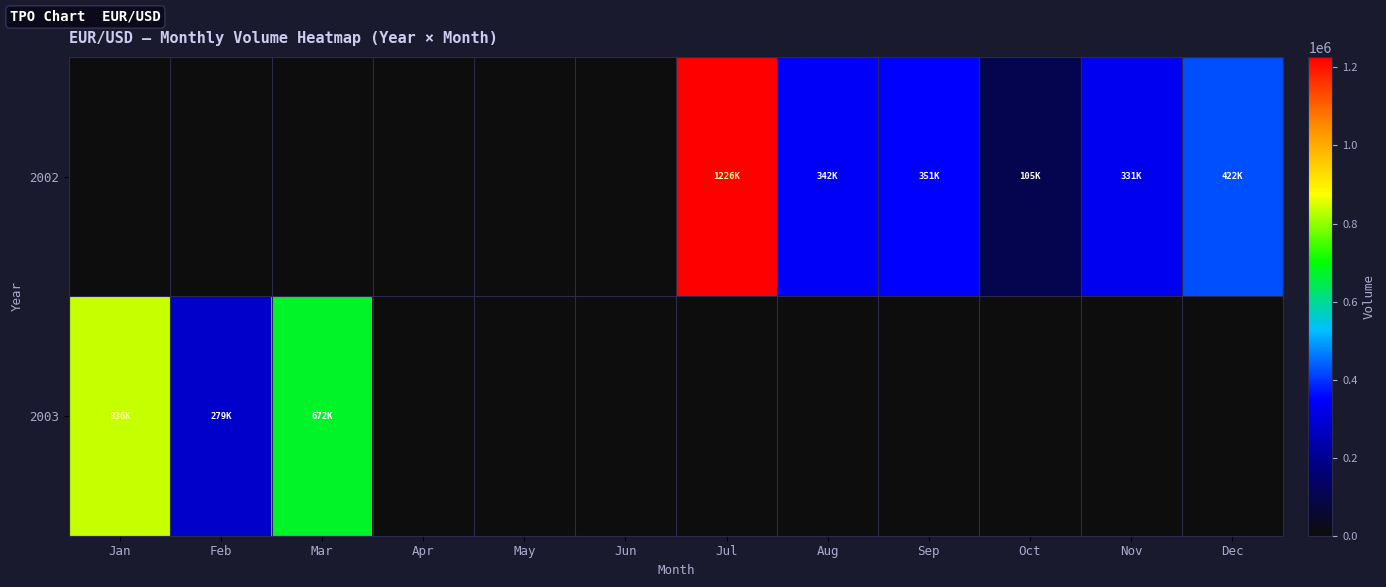

Between Jan and Oct, which is larger?

Oct